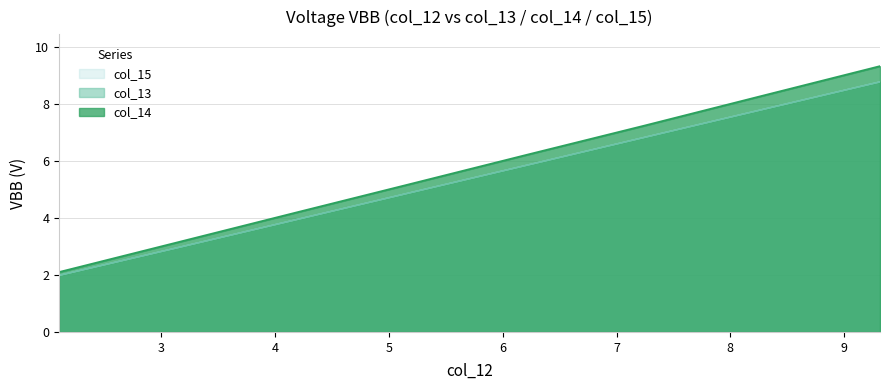

What is the greatest value displayed?

9.3